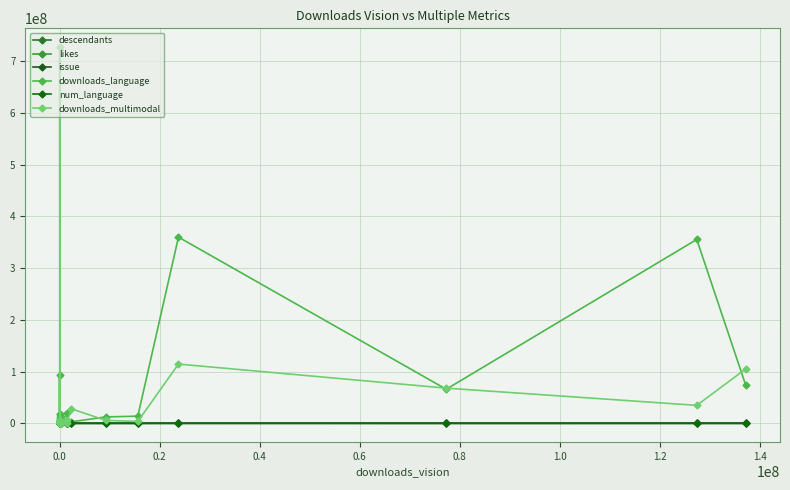

Where is the first local minimum for descendants?

0.2